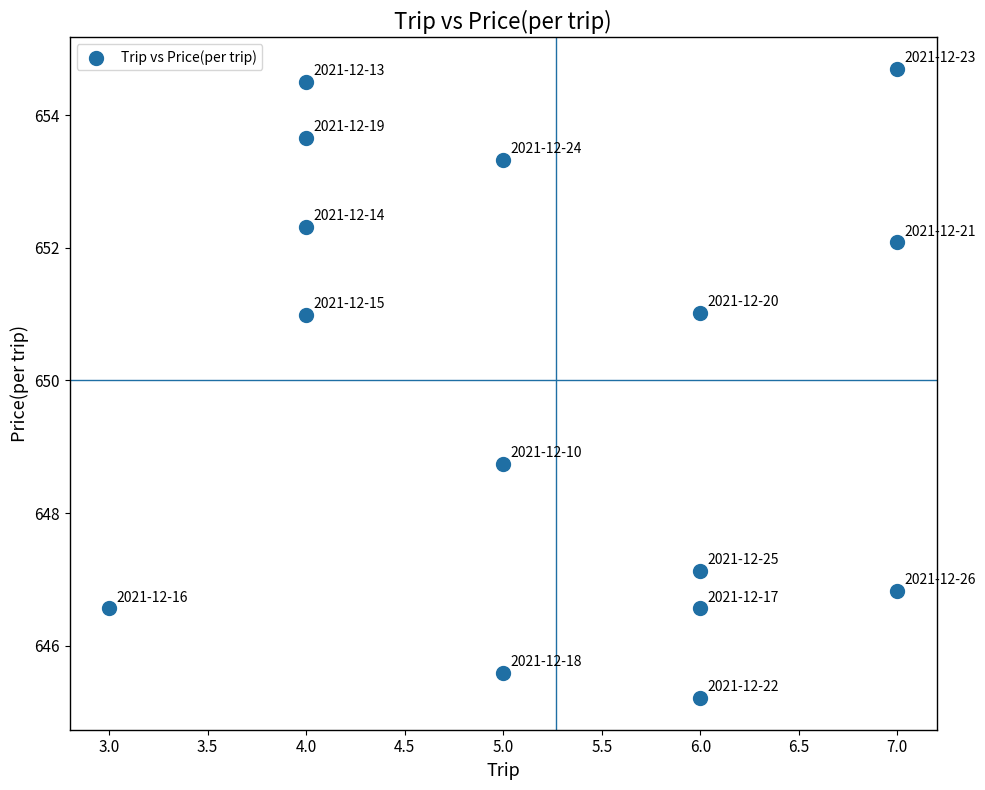

What is the range of X values (max minus min)?

4.0